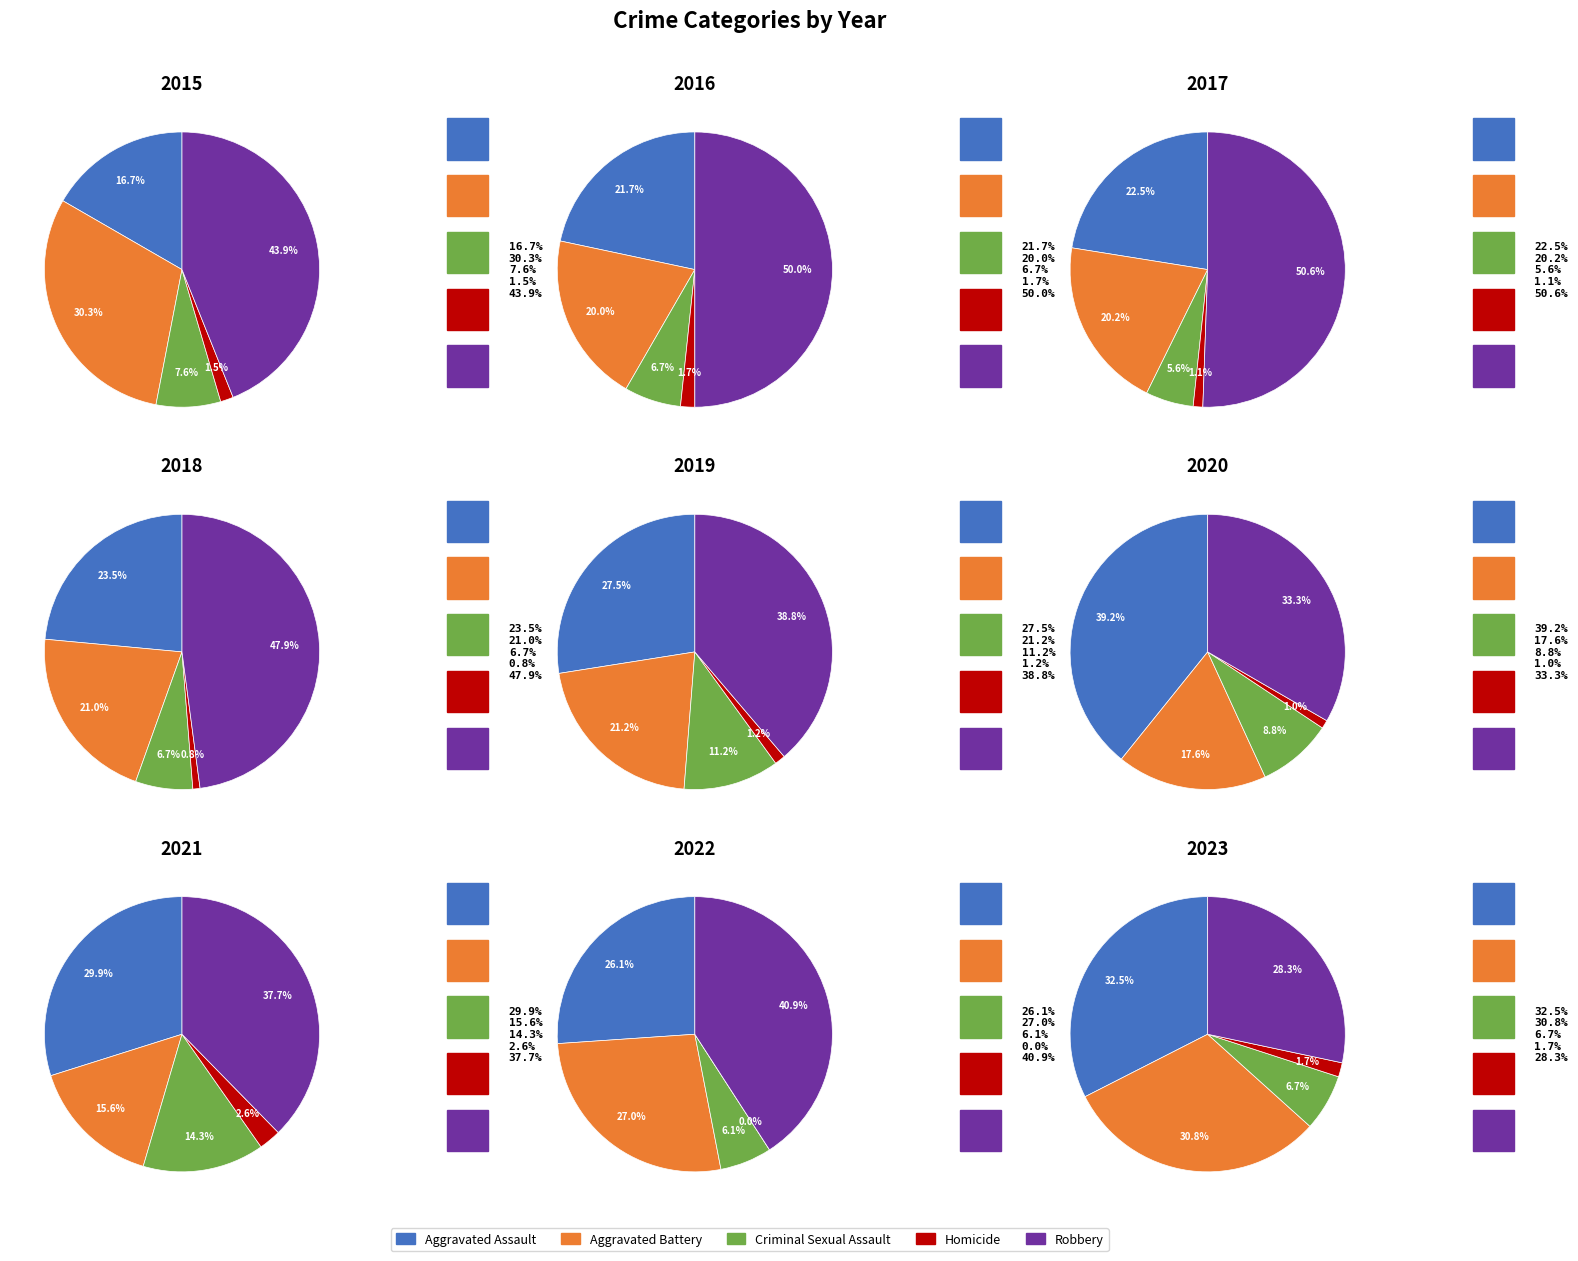

Is there any slice that represents more than half of the pie?

No